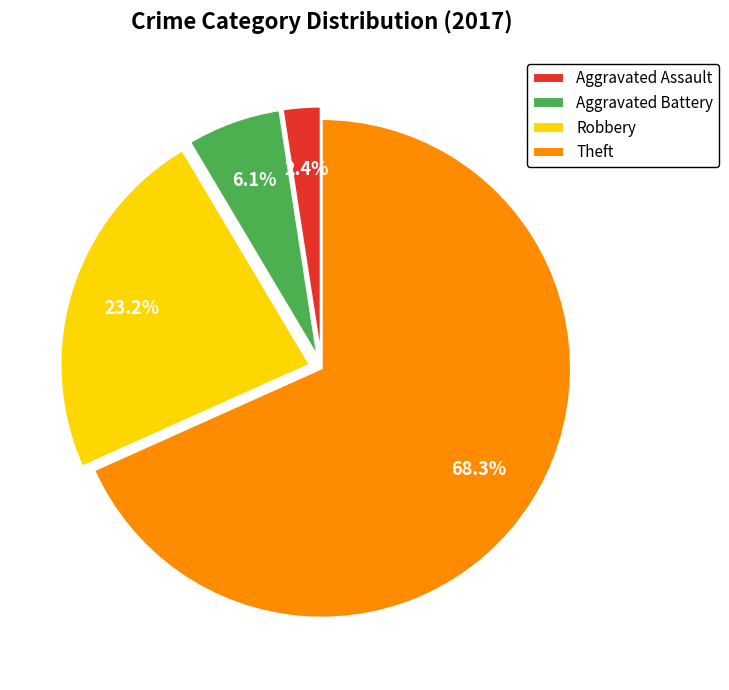

Which category has the smallest portion of the pie?

Aggravated Assault